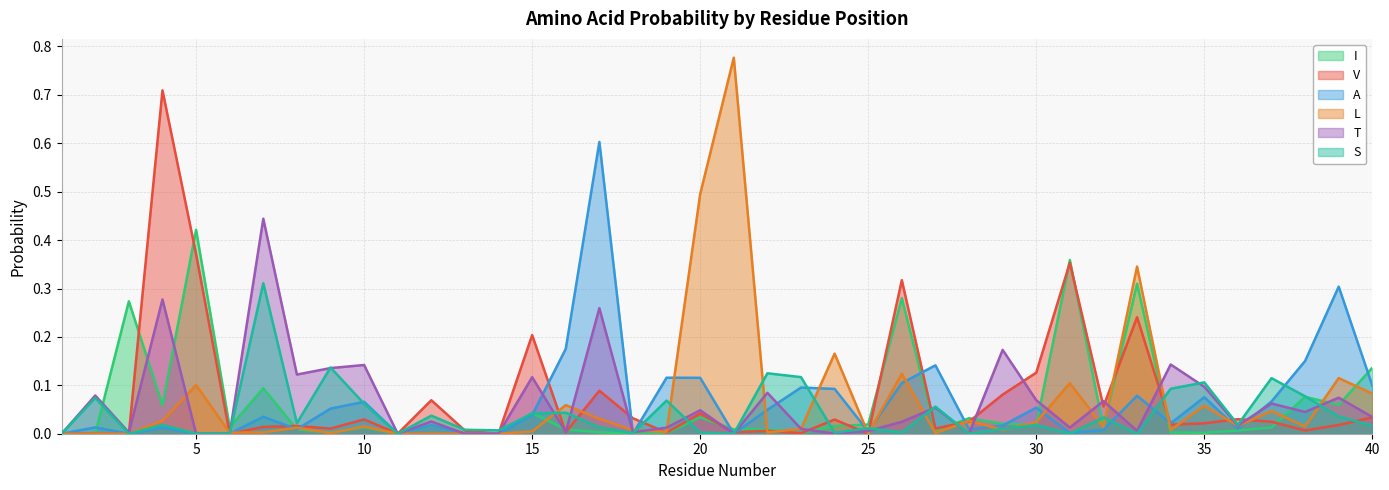

Reading left to right, transcribe all the data shown in this chart.

I: 1=0.0	2=0.0	3=0.3	4=0.1	5=0.4	6=0.0	7=0.1	8=0.0	9=0.0	10=0.0	11=0.0	12=0.0	13=0.0	14=0.0	15=0.0	16=0.0	17=0.0	18=0.0	19=0.0	20=0.0	21=0.0	22=0.0	23=0.0	24=0.0	25=0.0	26=0.3	27=0.0	28=0.0	29=0.0	30=0.0	31=0.4	32=0.0	33=0.3	34=0.0	35=0.0	36=0.0	37=0.0	38=0.1	39=0.1	40=0.1
V: 1=0.0	2=0.0	3=0.0	4=0.7	5=0.4	6=0.0	7=0.0	8=0.0	9=0.0	10=0.0	11=0.0	12=0.1	13=0.0	14=0.0	15=0.2	16=0.0	17=0.1	18=0.0	19=0.0	20=0.0	21=0.0	22=0.0	23=0.0	24=0.0	25=0.0	26=0.3	27=0.0	28=0.0	29=0.1	30=0.1	31=0.4	32=0.1	33=0.2	34=0.0	35=0.0	36=0.0	37=0.0	38=0.0	39=0.0	40=0.0
A: 1=0.0	2=0.0	3=0.0	4=0.0	5=0.0	6=0.0	7=0.0	8=0.0	9=0.1	10=0.1	11=0.0	12=0.0	13=0.0	14=0.0	15=0.0	16=0.2	17=0.6	18=0.0	19=0.1	20=0.1	21=0.0	22=0.0	23=0.1	24=0.1	25=0.0	26=0.1	27=0.1	28=0.0	29=0.0	30=0.1	31=0.0	32=0.0	33=0.1	34=0.0	35=0.1	36=0.0	37=0.1	38=0.2	39=0.3	40=0.1
L: 1=0.0	2=0.0	3=0.0	4=0.0	5=0.1	6=0.0	7=0.0	8=0.0	9=0.0	10=0.0	11=0.0	12=0.0	13=0.0	14=0.0	15=0.0	16=0.1	17=0.0	18=0.0	19=0.0	20=0.5	21=0.8	22=0.0	23=0.0	24=0.2	25=0.0	26=0.1	27=0.0	28=0.0	29=0.0	30=0.0	31=0.1	32=0.0	33=0.3	34=0.0	35=0.1	36=0.0	37=0.0	38=0.0	39=0.1	40=0.1
T: 1=0.0	2=0.1	3=0.0	4=0.3	5=0.0	6=0.0	7=0.4	8=0.1	9=0.1	10=0.1	11=0.0	12=0.0	13=0.0	14=0.0	15=0.1	16=0.0	17=0.3	18=0.0	19=0.0	20=0.0	21=0.0	22=0.1	23=0.0	24=0.0	25=0.0	26=0.0	27=0.1	28=0.0	29=0.2	30=0.1	31=0.0	32=0.1	33=0.0	34=0.1	35=0.1	36=0.0	37=0.1	38=0.0	39=0.1	40=0.0
S: 1=0.0	2=0.1	3=0.0	4=0.0	5=0.0	6=0.0	7=0.3	8=0.0	9=0.1	10=0.1	11=0.0	12=0.0	13=0.0	14=0.0	15=0.0	16=0.0	17=0.0	18=0.0	19=0.1	20=0.0	21=0.0	22=0.1	23=0.1	24=0.0	25=0.0	26=0.0	27=0.1	28=0.0	29=0.0	30=0.0	31=0.0	32=0.0	33=0.0	34=0.1	35=0.1	36=0.0	37=0.1	38=0.1	39=0.0	40=0.0